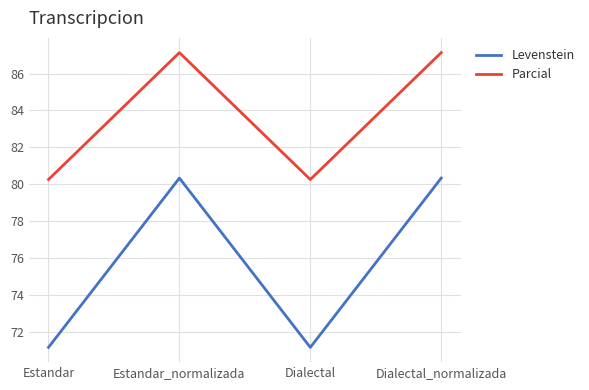

Which series has the largest range (max minus min)?

Levenstein